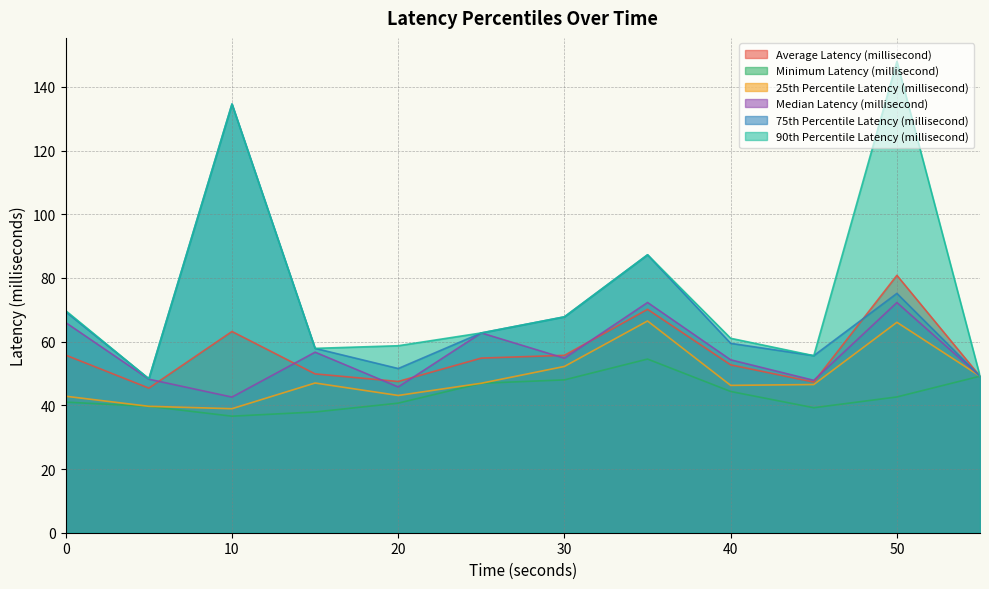

List the series in order of their peak value, highest first.

90th Percentile Latency (millisecond), 75th Percentile Latency (millisecond), Average Latency (millisecond), Median Latency (millisecond), 25th Percentile Latency (millisecond), Minimum Latency (millisecond)